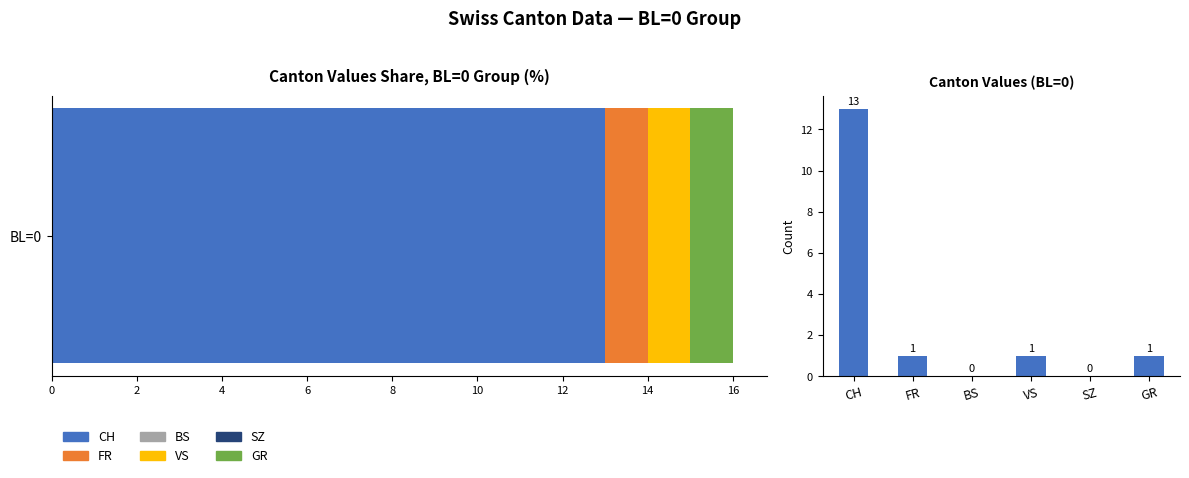

How many categories are shown in the chart?

6